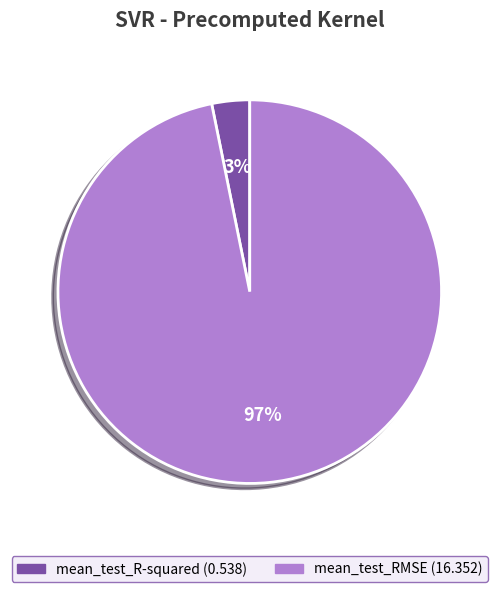

The mean_test_RMSE slice represents 84% of the pie. True or false?

False